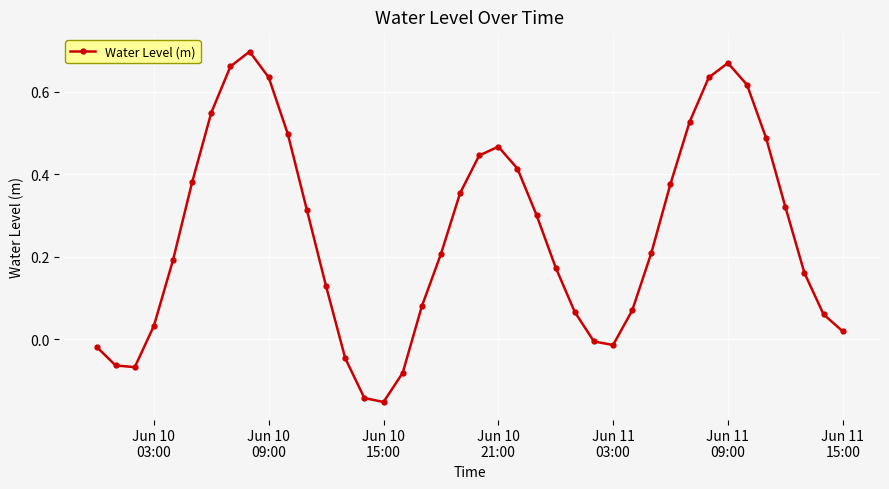

How many points are lower than both their immediate neighbors (excluding endpoints)?

3